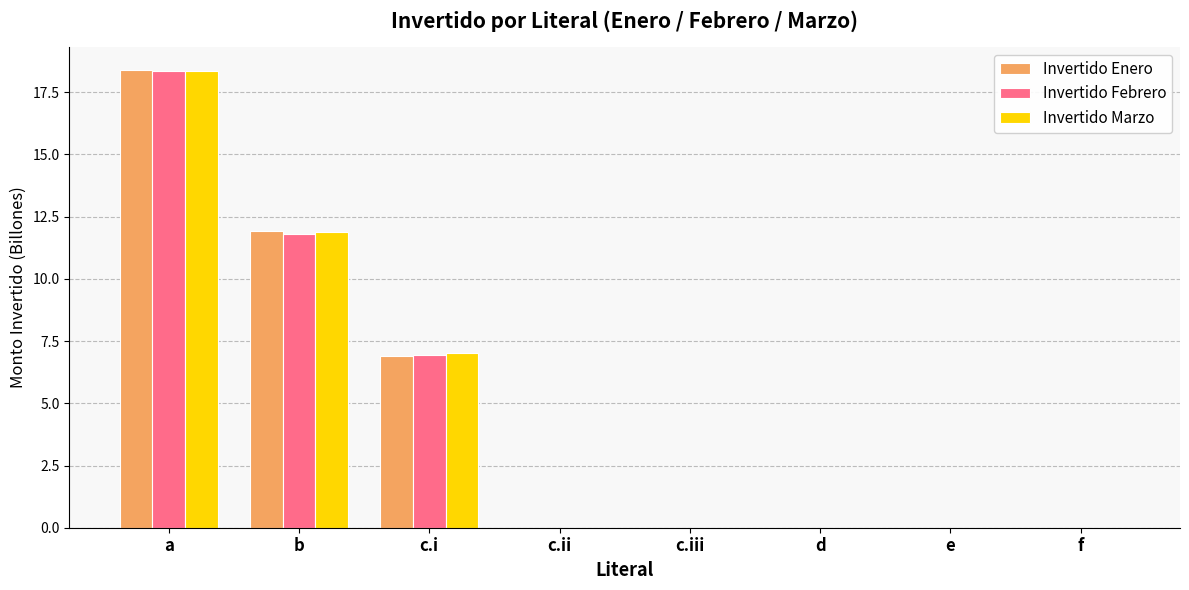

Reading left to right, transcribe all the data shown in this chart.

Invertido Enero: a=18.4	b=11.9	c.i=6.9	c.ii=0.0	c.iii=0.0	d=0.0	e=0.0	f=0.0
Invertido Febrero: a=18.3	b=11.8	c.i=6.9	c.ii=0.0	c.iii=0.0	d=0.0	e=0.0	f=0.0
Invertido Marzo: a=18.3	b=11.9	c.i=7.0	c.ii=0.0	c.iii=0.0	d=0.0	e=0.0	f=0.0